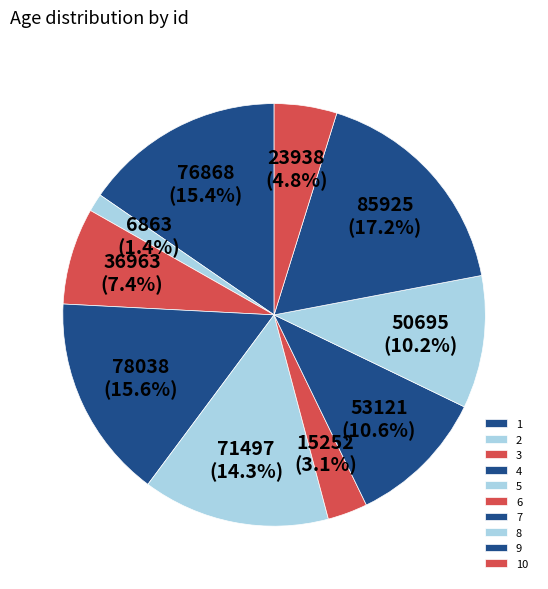

To the nearest percent, what portion does 7 represent?

11%